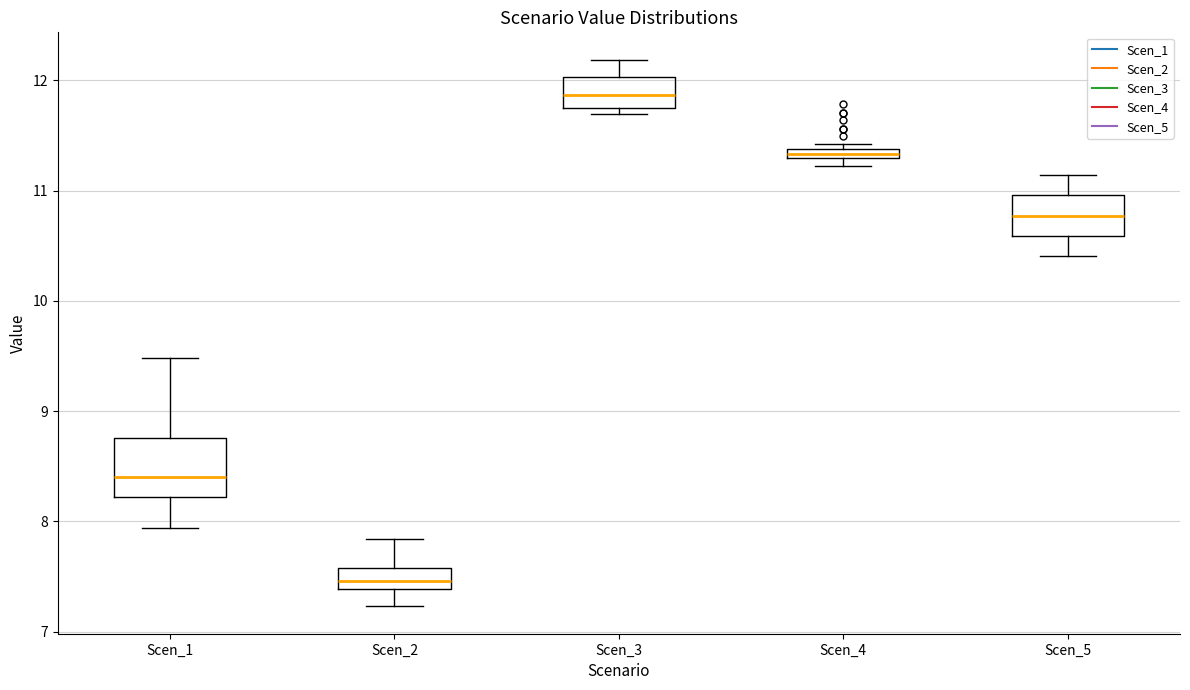

Where does the lower whisker of the box for Scen_1 end on the y-axis? The values are not printed on the chart, so give them approximately, as read against the axis.

7.9